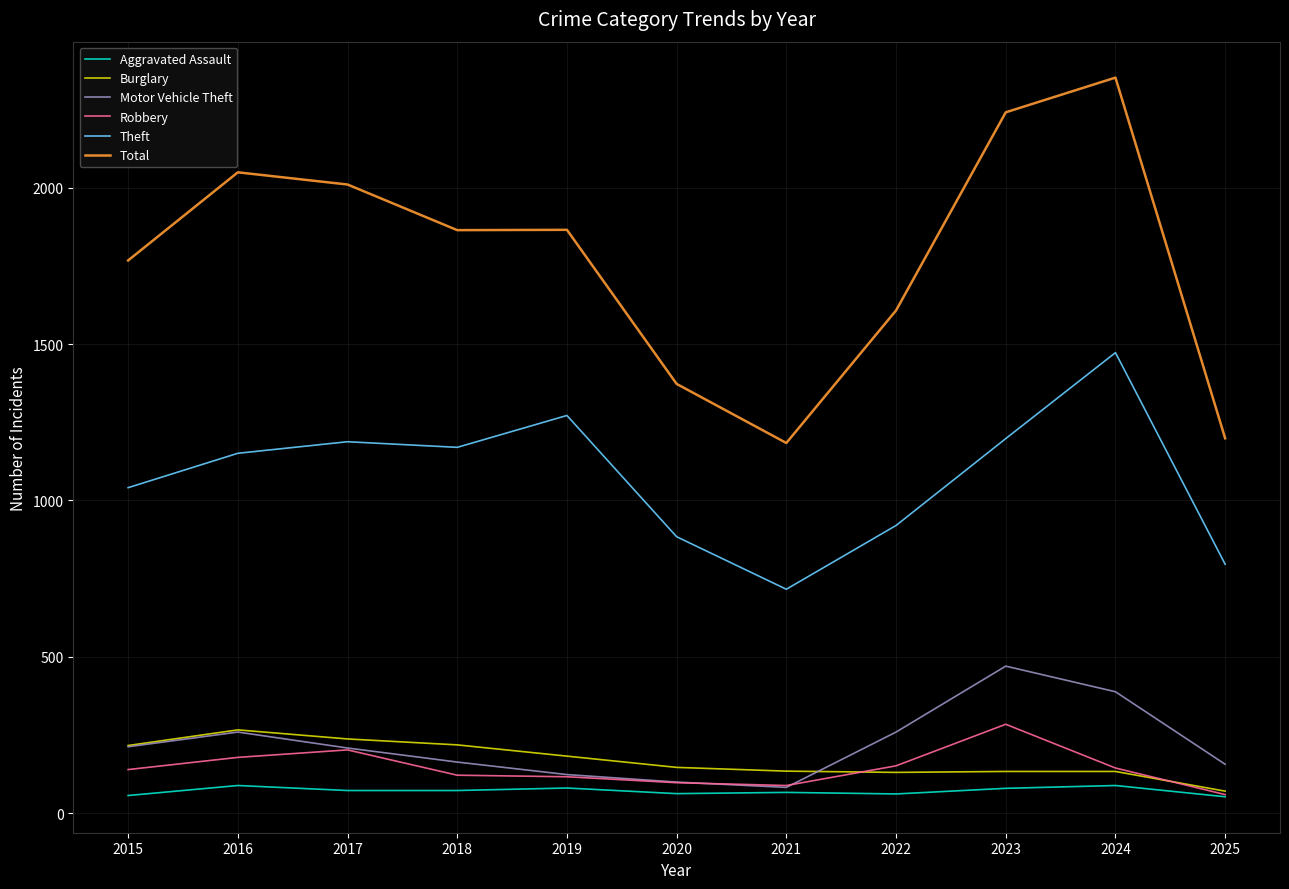

What are all the series names shown in the legend?

Aggravated Assault, Burglary, Motor Vehicle Theft, Robbery, Theft, Total